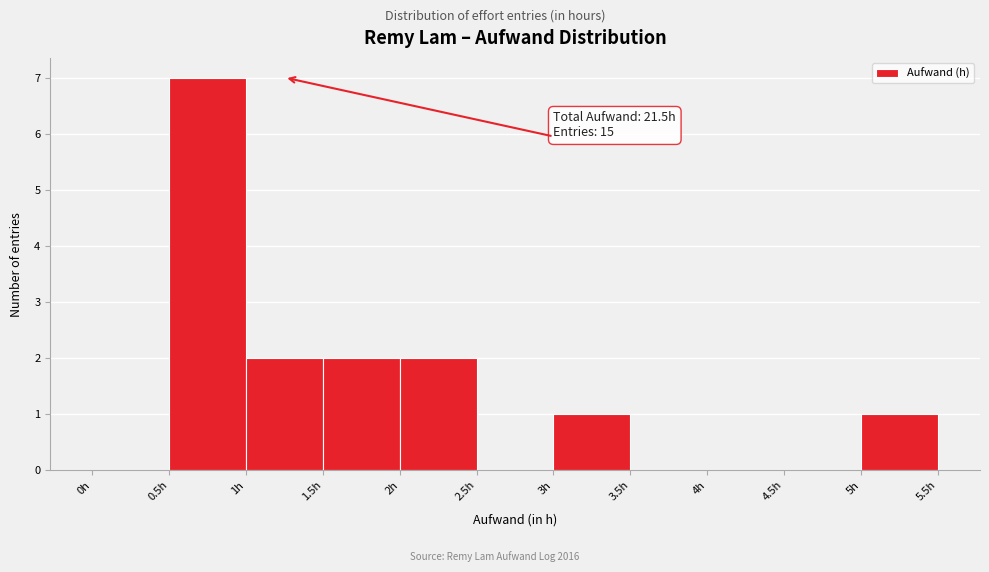

Over which range of the x-axis is the bar tallest?

0.5 to 1.0